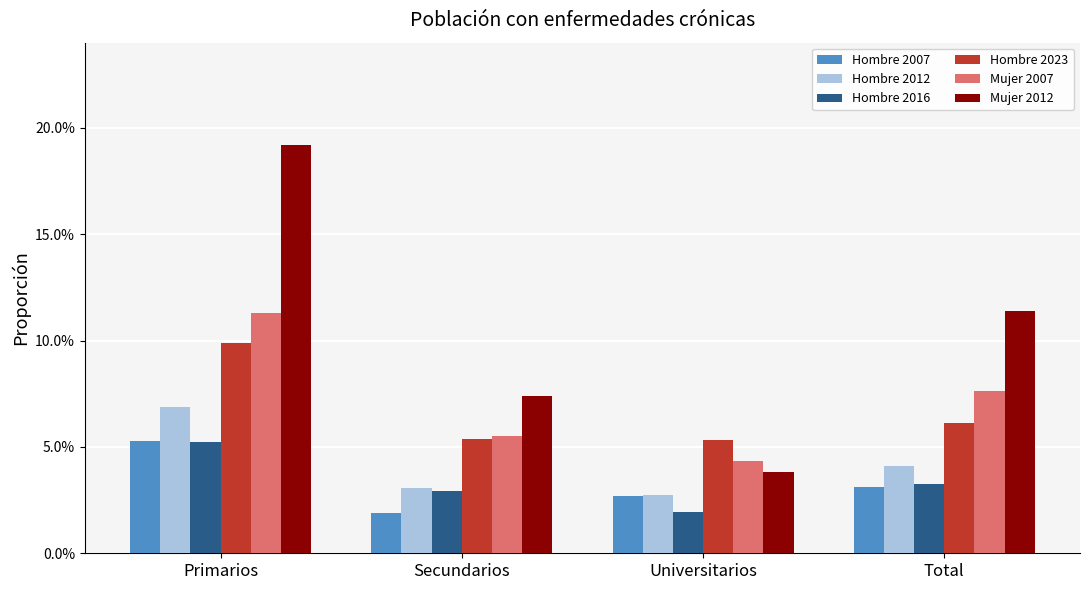

What are all the series names shown in the legend?

Hombre 2007, Hombre 2012, Hombre 2016, Hombre 2023, Mujer 2007, Mujer 2012